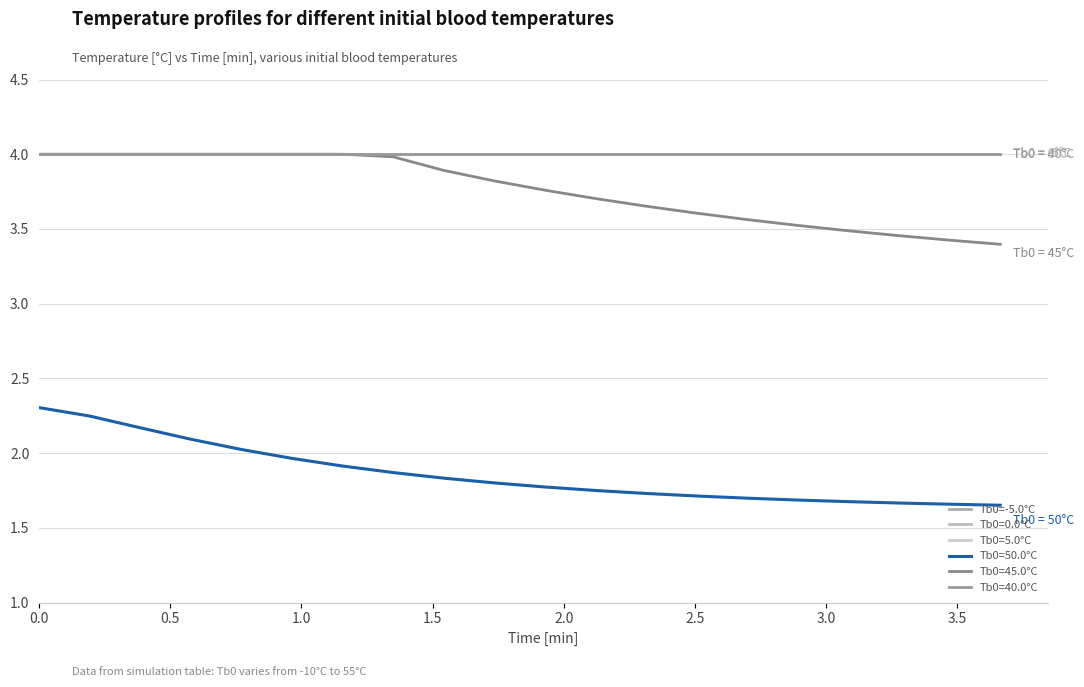

True or false: Tb0=-5.0°C and Tb0=45.0°C cross at least once.

False